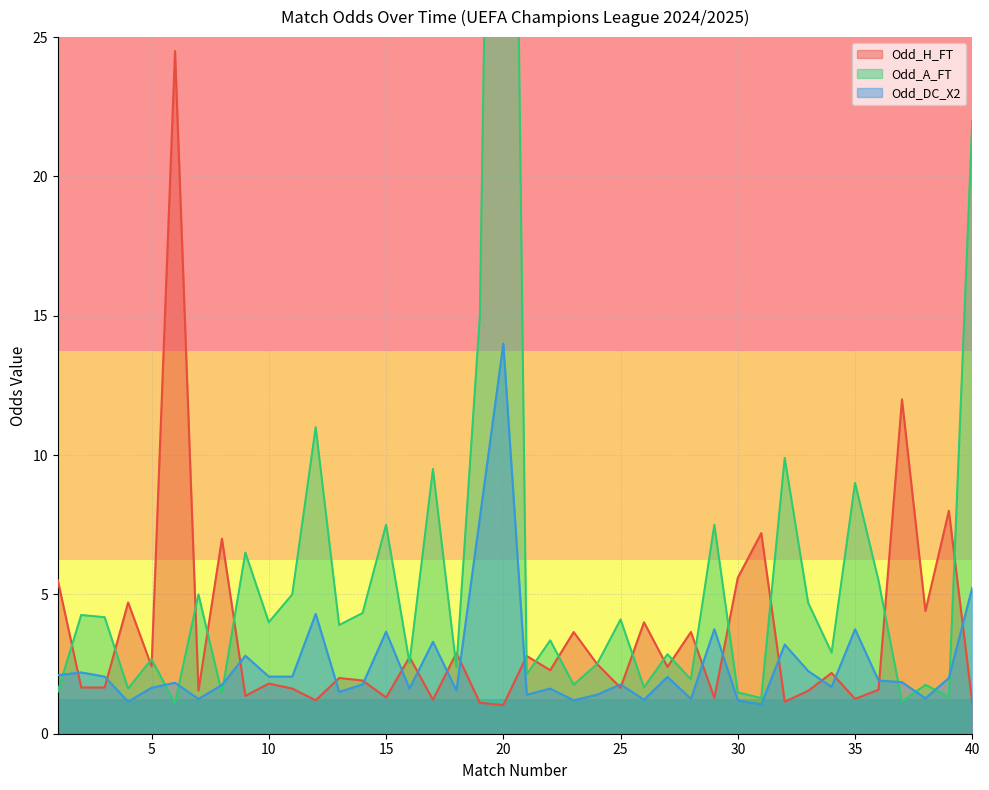

What is the sum of the Odd_H_FT values at 25 and 13?

3.6